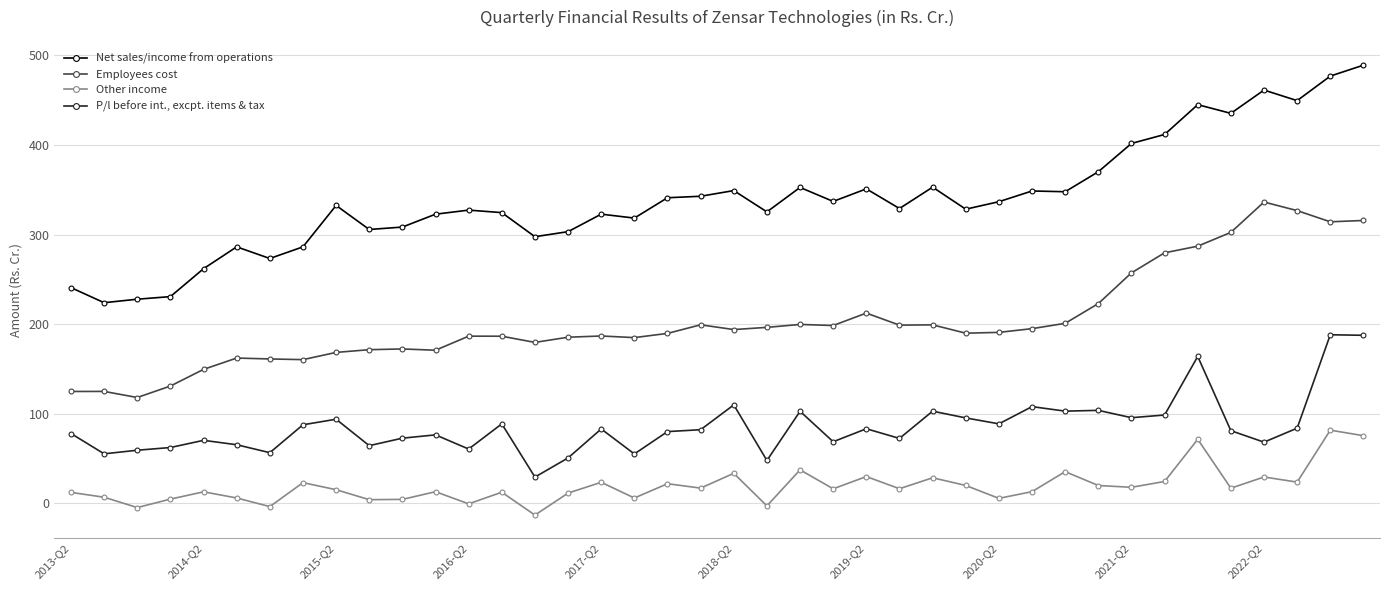

What is the difference between the maximum and minimum values in the Other income series?

94.8